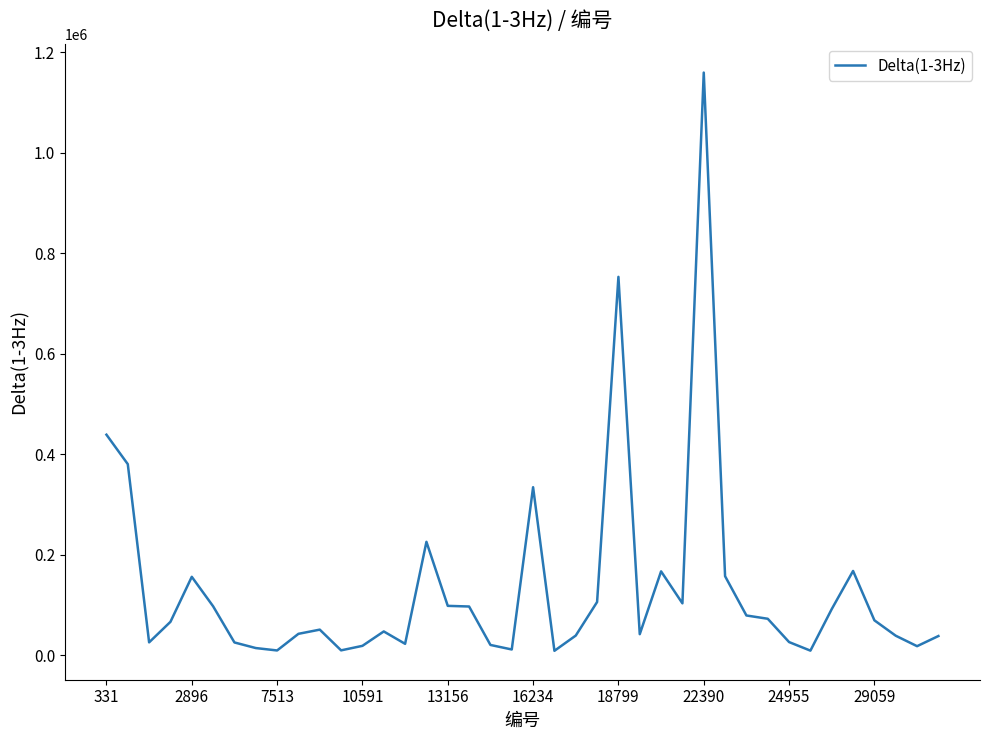

What is the greatest value displayed?

1159843